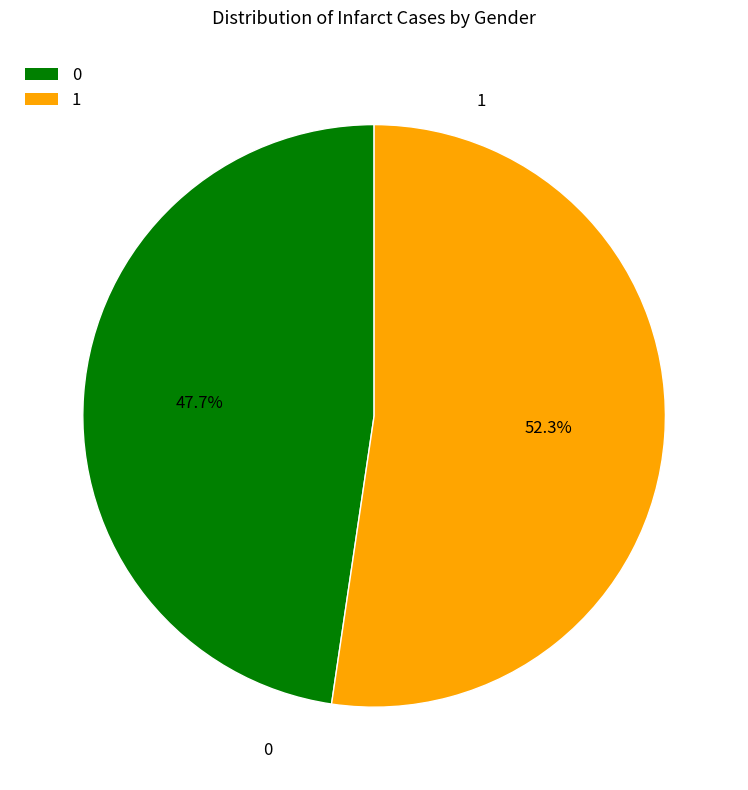

Count the number of slices in the pie.

2